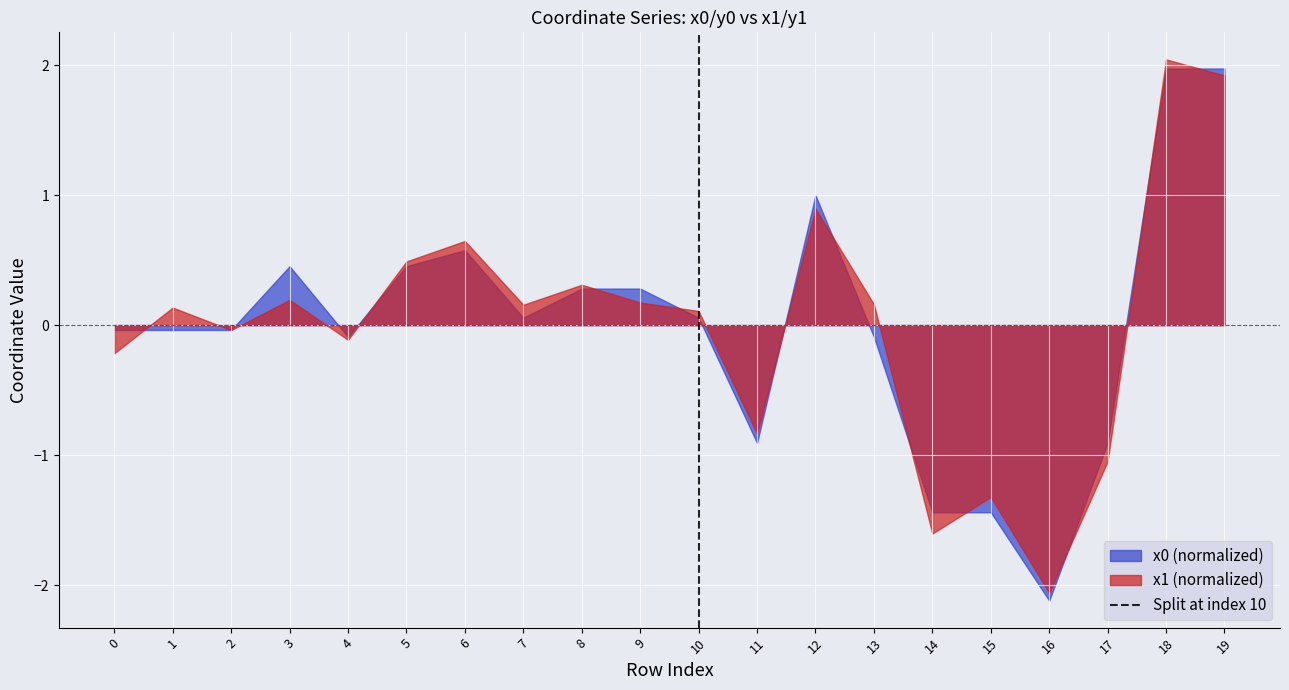

How many categories are shown in the chart?

20